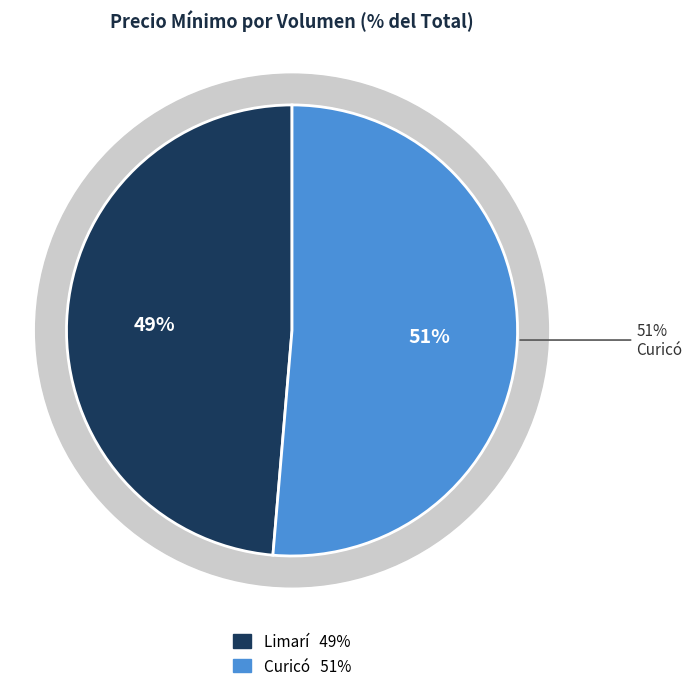

True or false: Volumen 100 (Provincia de Curicó) accounts for 64% of the total.

False